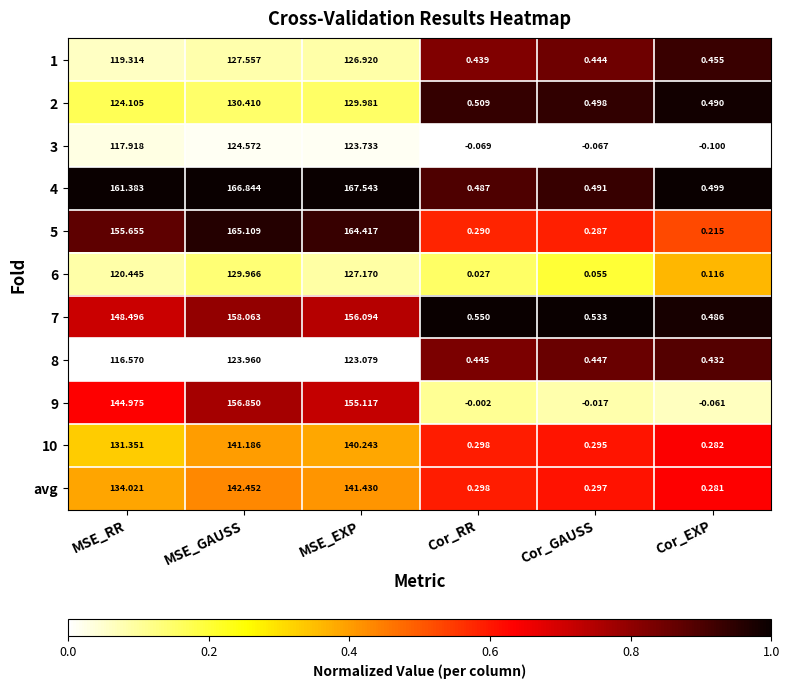

At which label does 3 first exceed 117?

MSE_RR